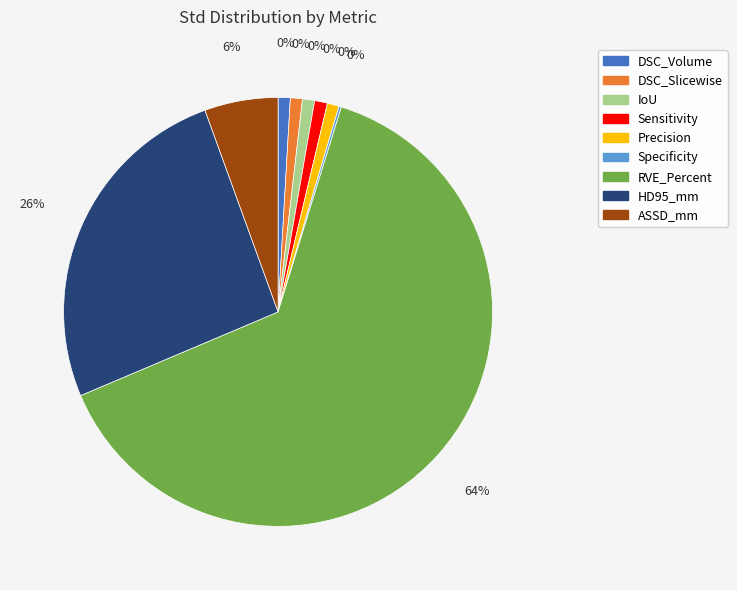

To the nearest percent, what is the average slice percentage?

11%